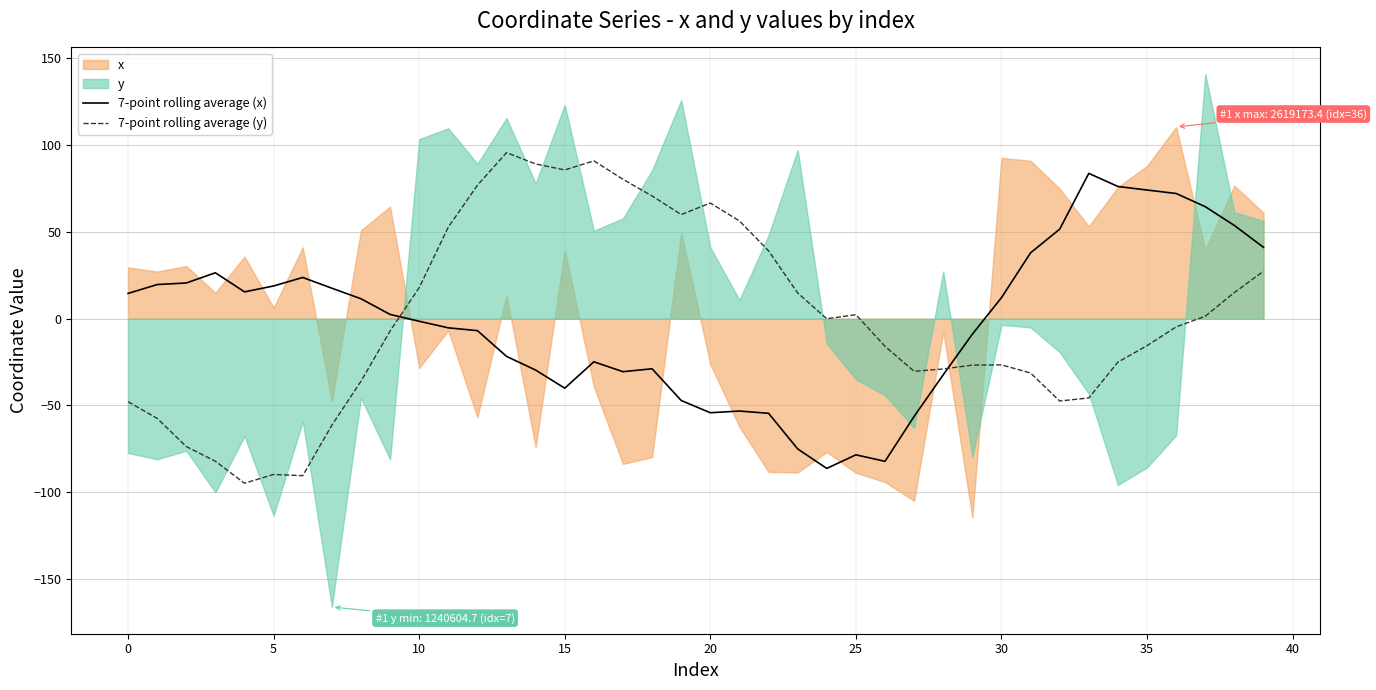

What is the maximum value for 7-point rolling average (x)?

83.8